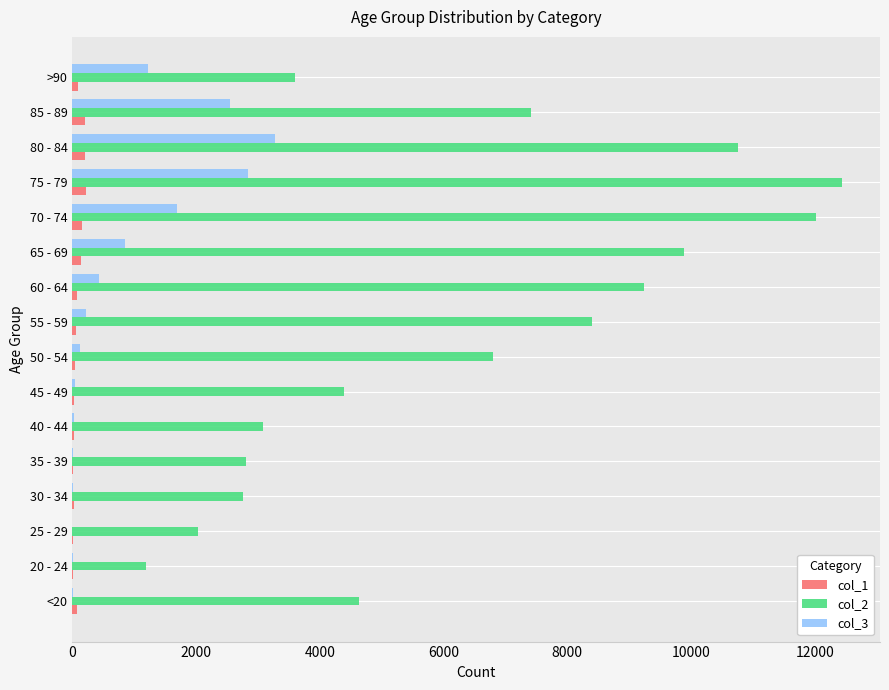

Is the value of col_1 at 70 - 74 greater than the value of col_3 at 80 - 84?

No